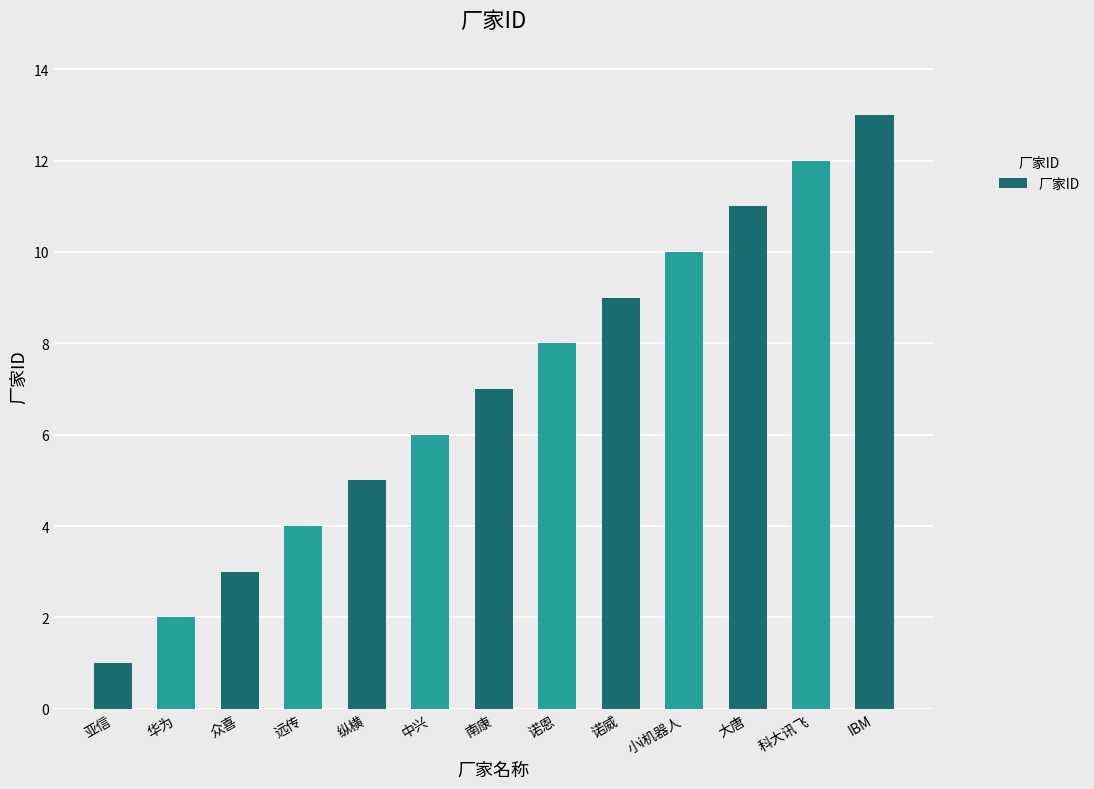

List the labels in order of value, largest first.

IBM, 科大讯飞, 大唐, 小i机器人, 诺威, 诺恩, 南康, 中兴, 纵横, 远传, 众喜, 华为, 亚信